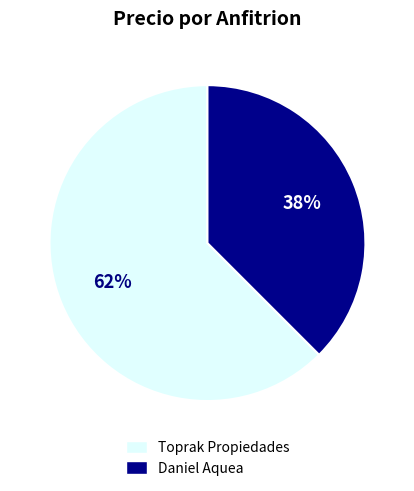

Which category has the biggest portion of the pie?

Toprak Propiedades